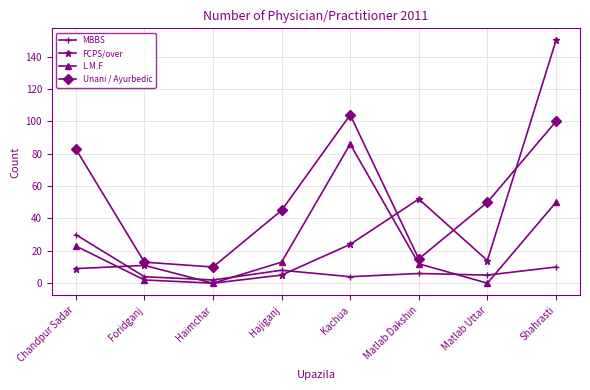

Between Haimchar and Matlab Dakshin, which series saw the biggest shift?

FCPS/over